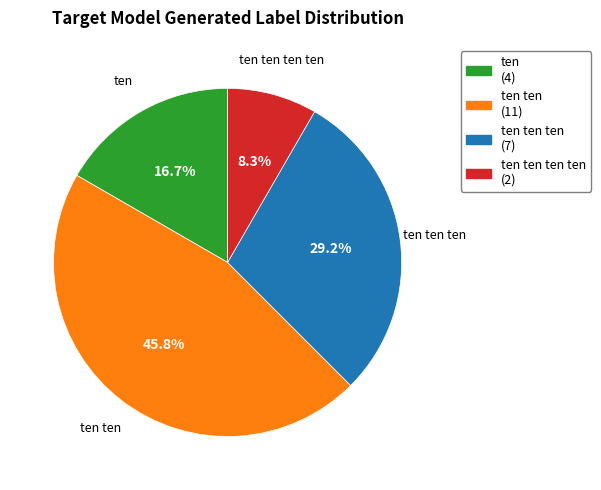

Does any single category account for the majority?

No